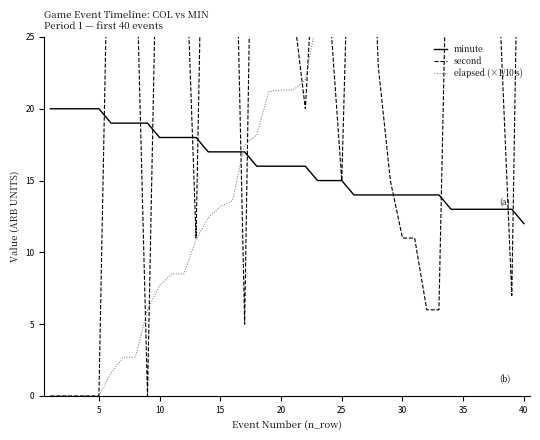

The minute series shows 5 at 25. True or false?

False